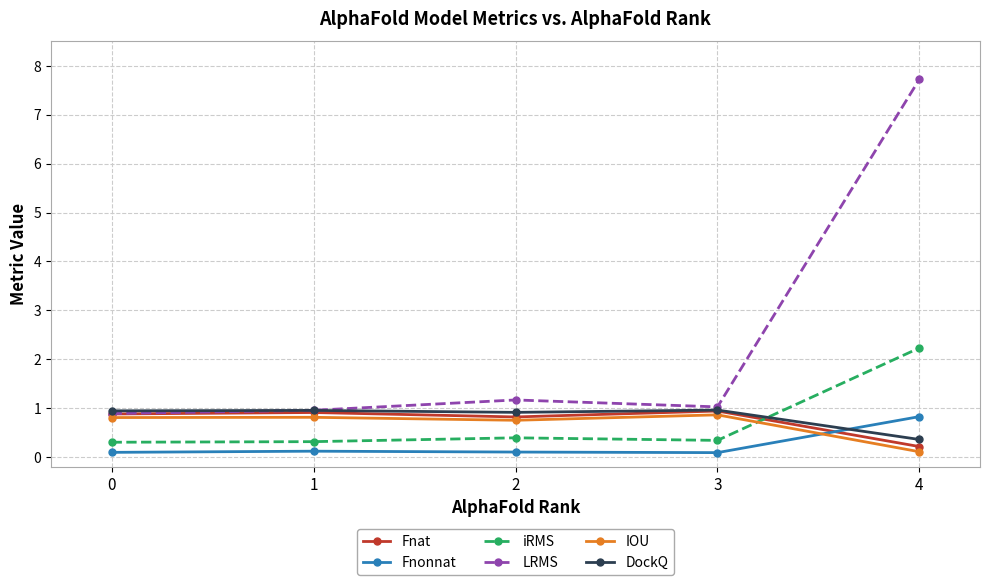

At which category is the sum across all series the highest?

4